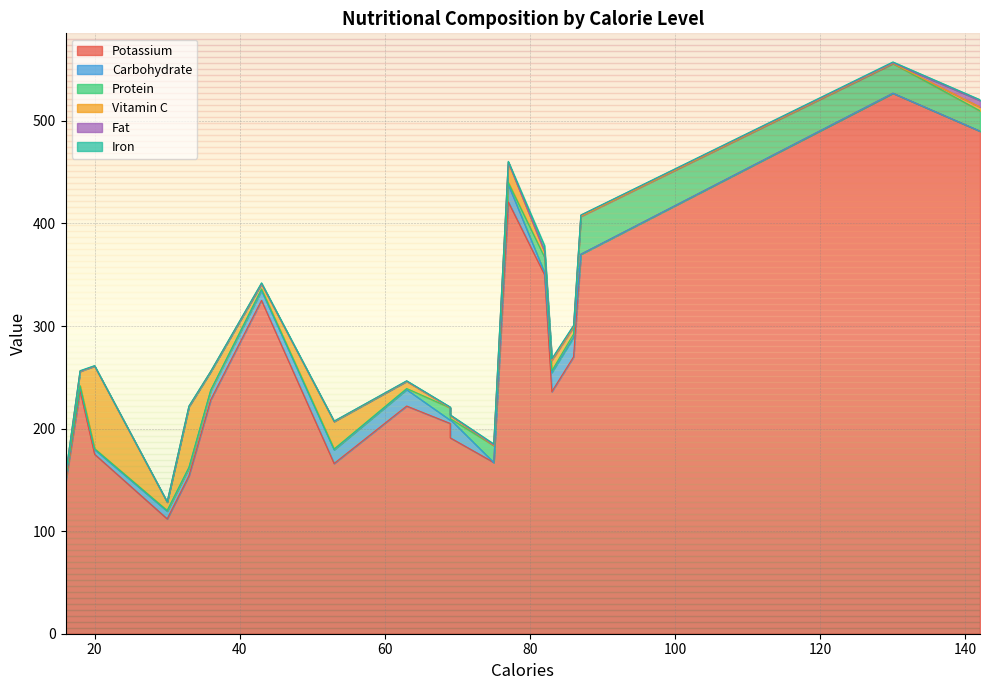

What is the sum of all Vitamin C values?

272.7